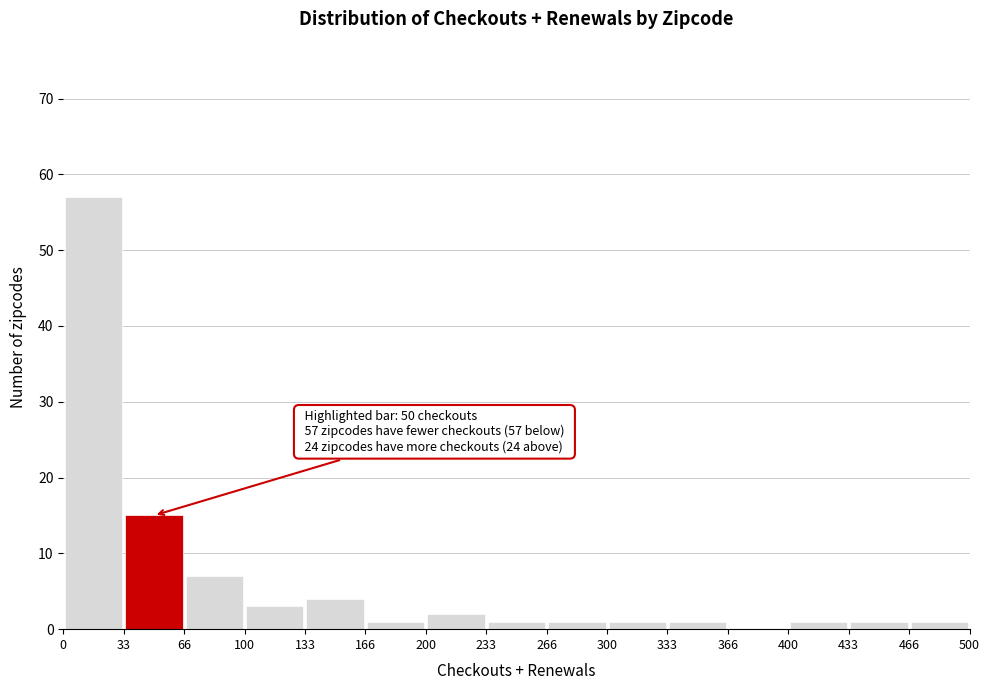

Which range on the x-axis has the tallest bar?

0 to 33